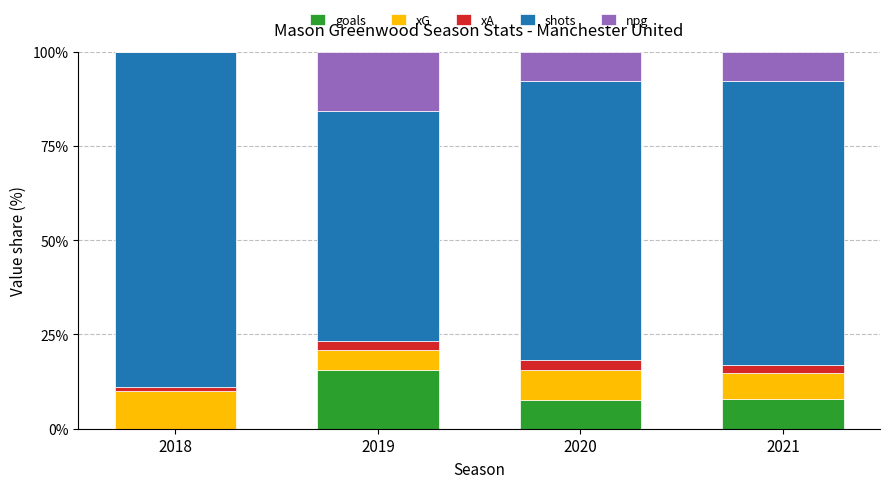

What is the total value across all series at 2019?

100.0